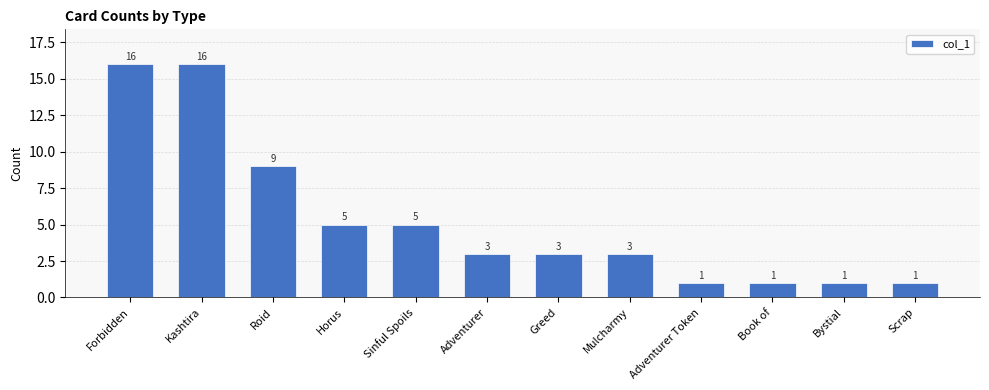

Is it true that the value at Adventurer Token is 1?

True